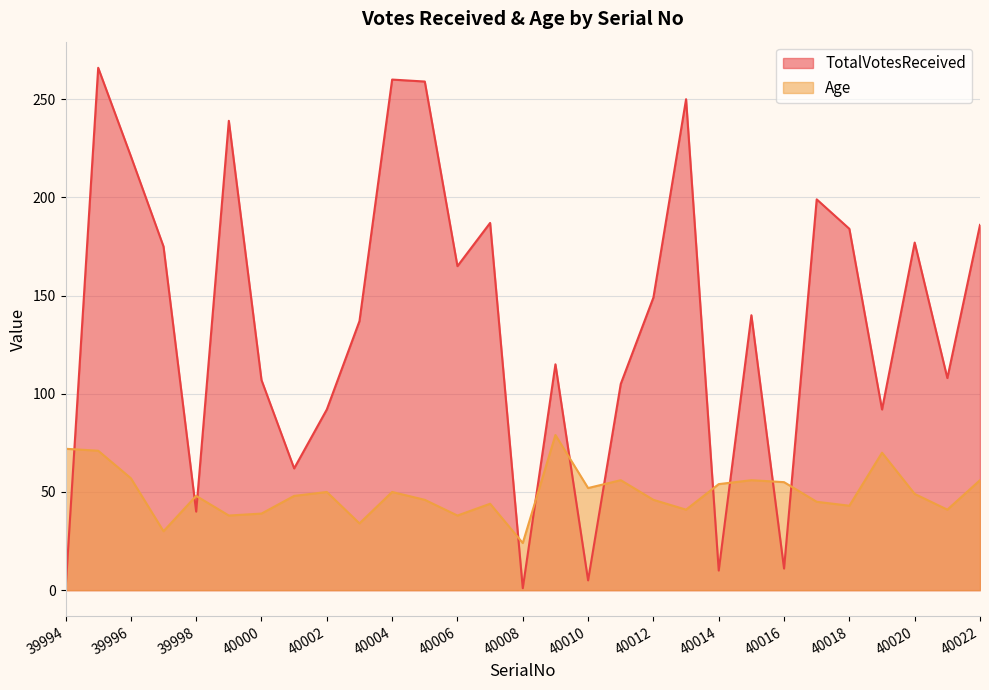

Count the number of categories in the chart.

29